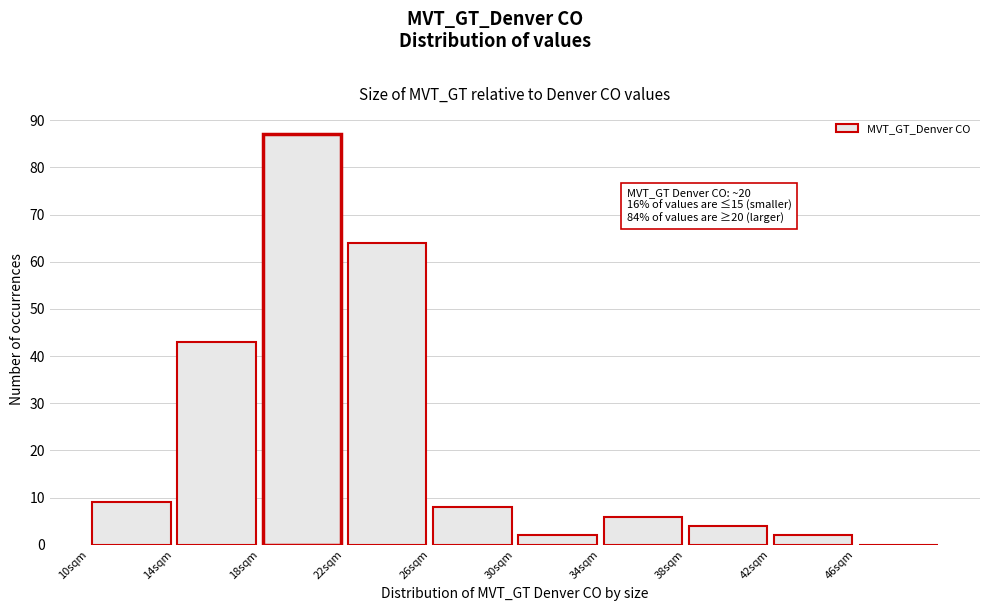

Over which range of the x-axis is the bar tallest?

18 to 22